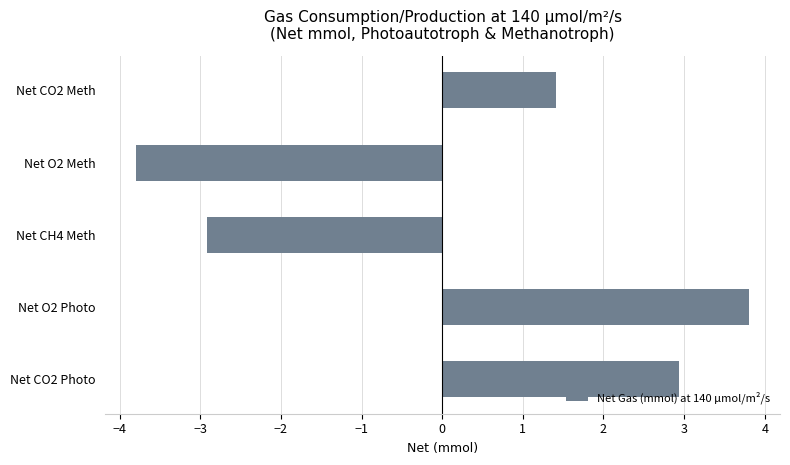

How many values are below zero?

2